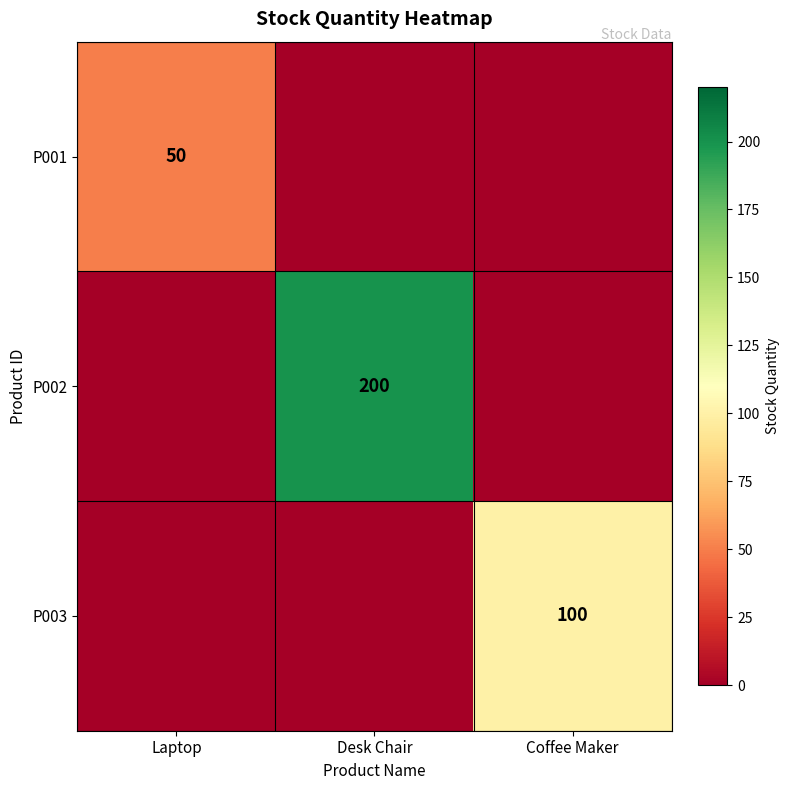

Which series has the largest total across all categories?

P002